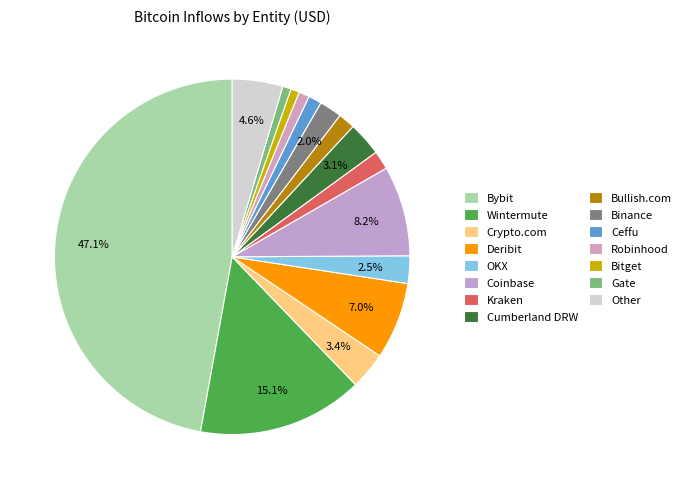

Count the number of slices in the pie.

15